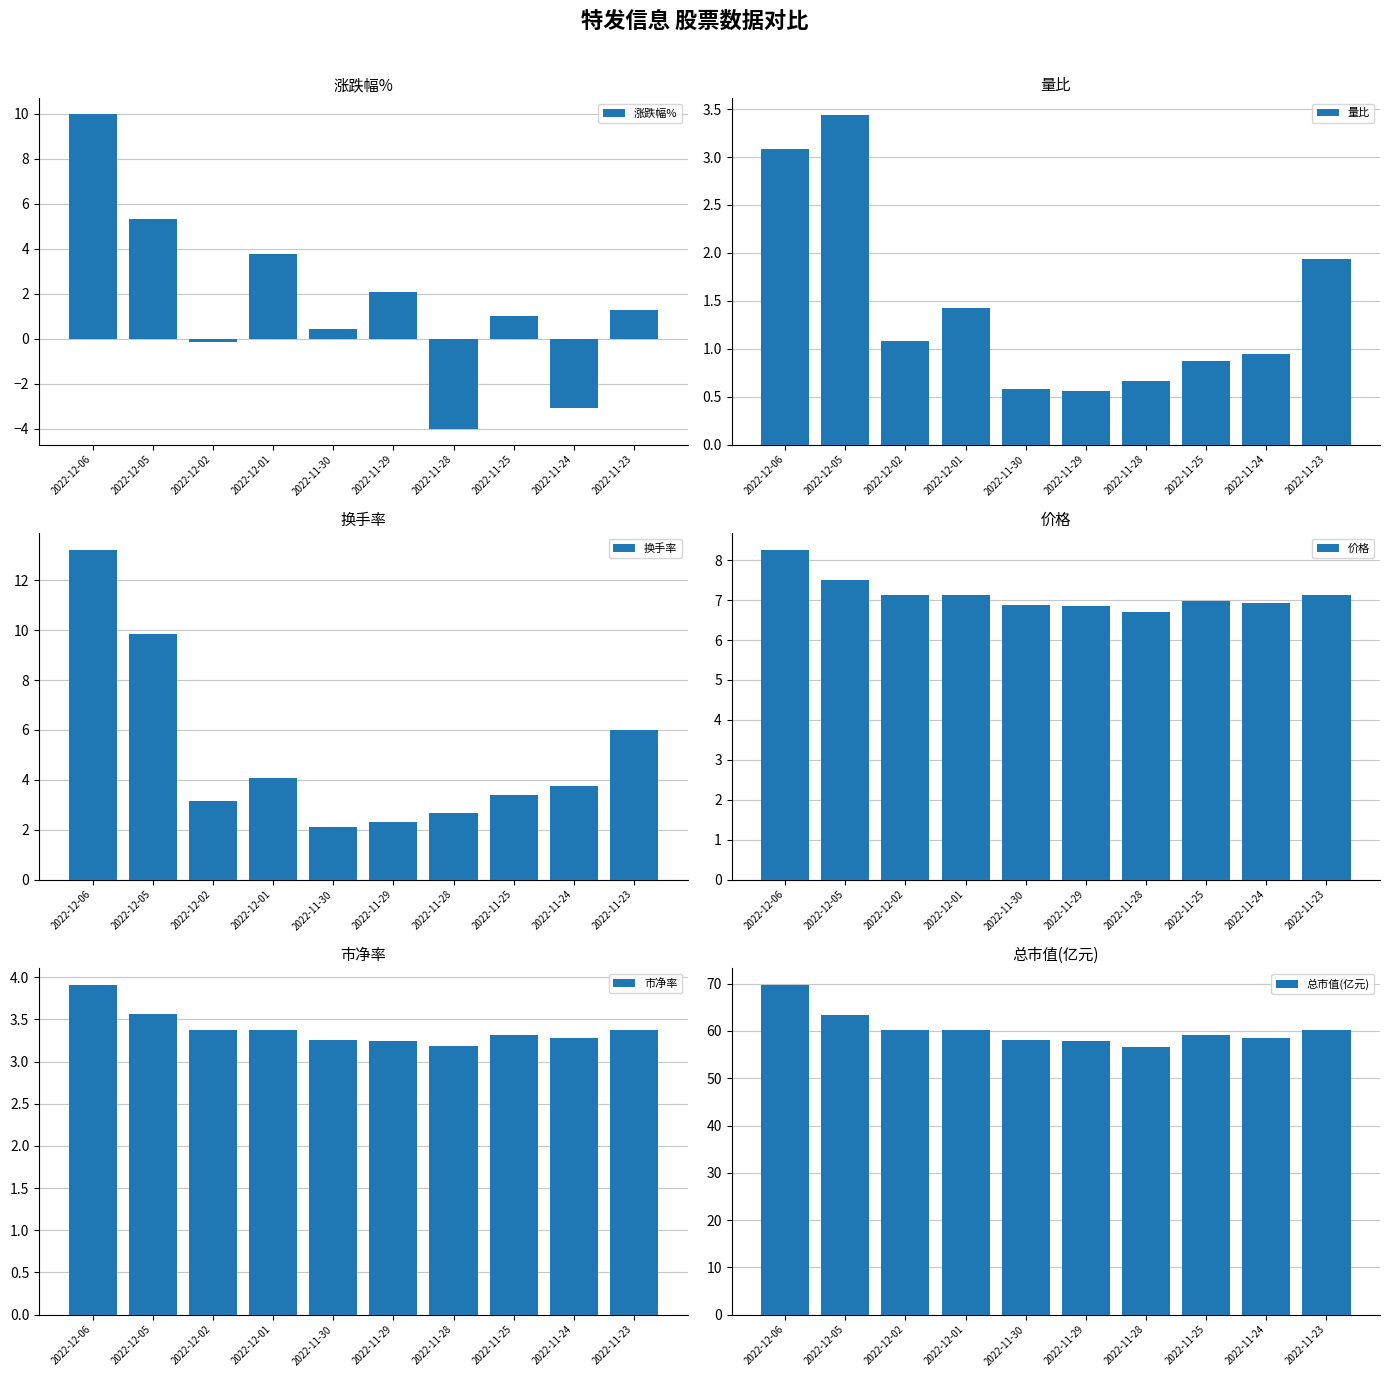

Which series has the largest range (max minus min)?

涨跌幅%